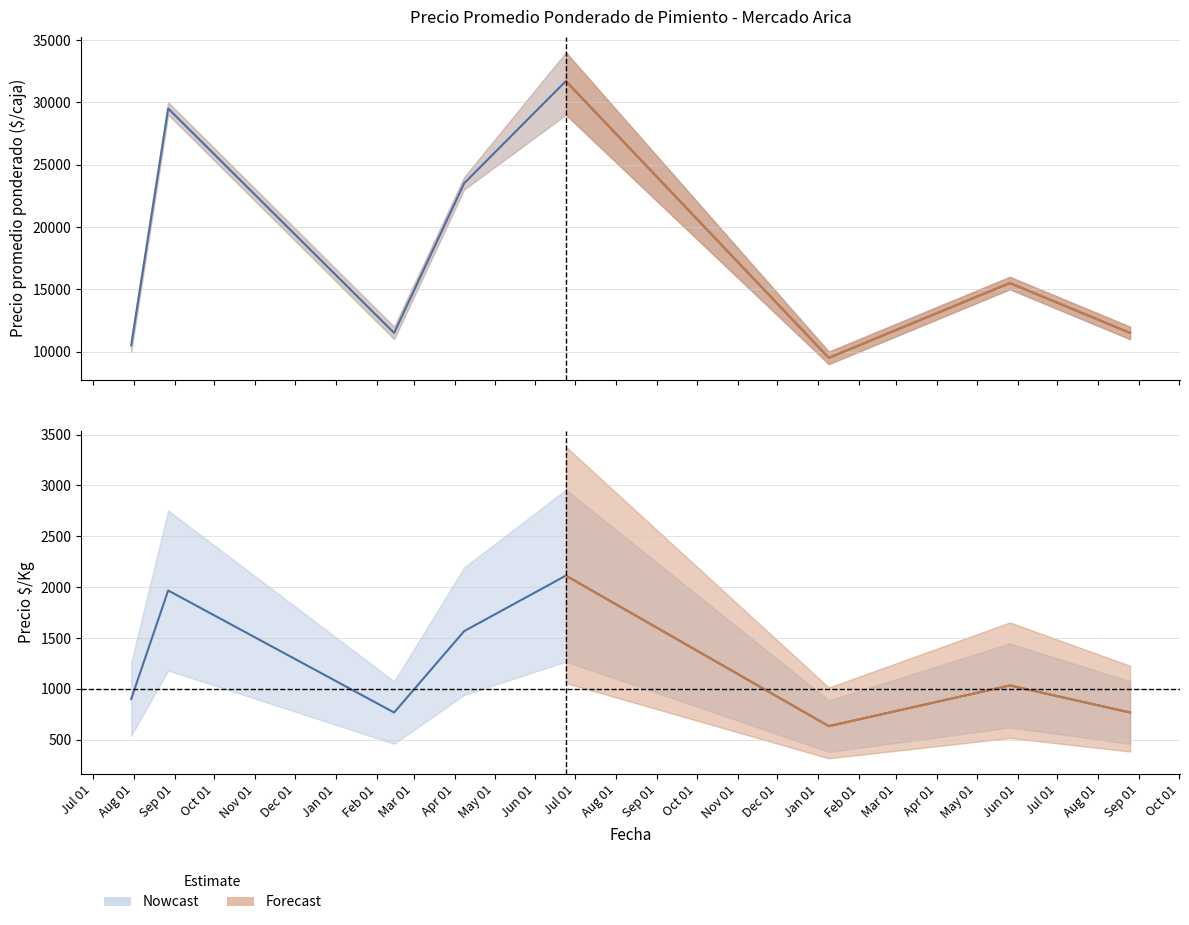

True or false: Precio $/Kg has a value of 2113 at 2022-06-24.

True